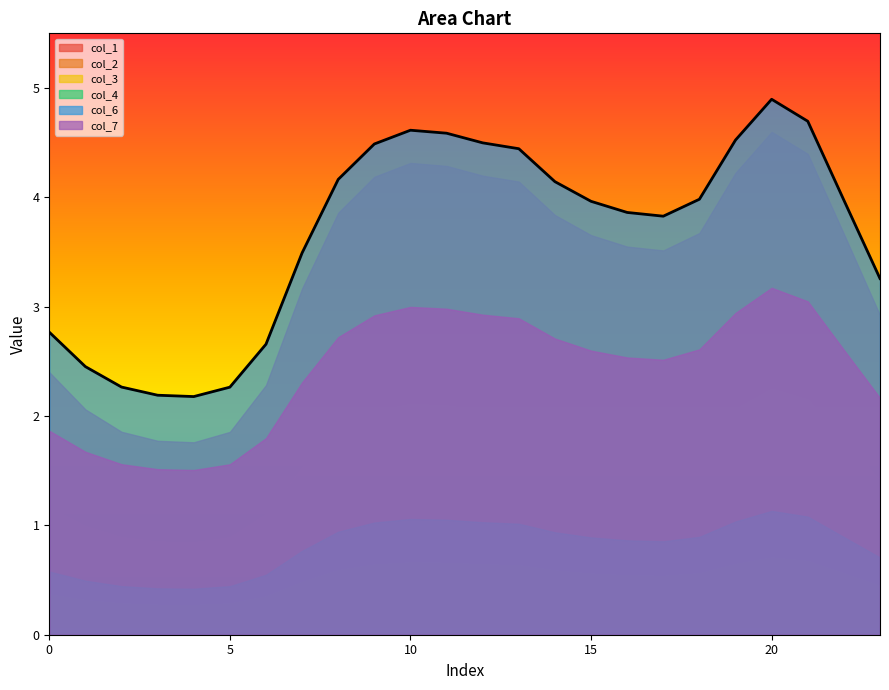

What is the sum of the col_3 values at 17 and 0?

0.9